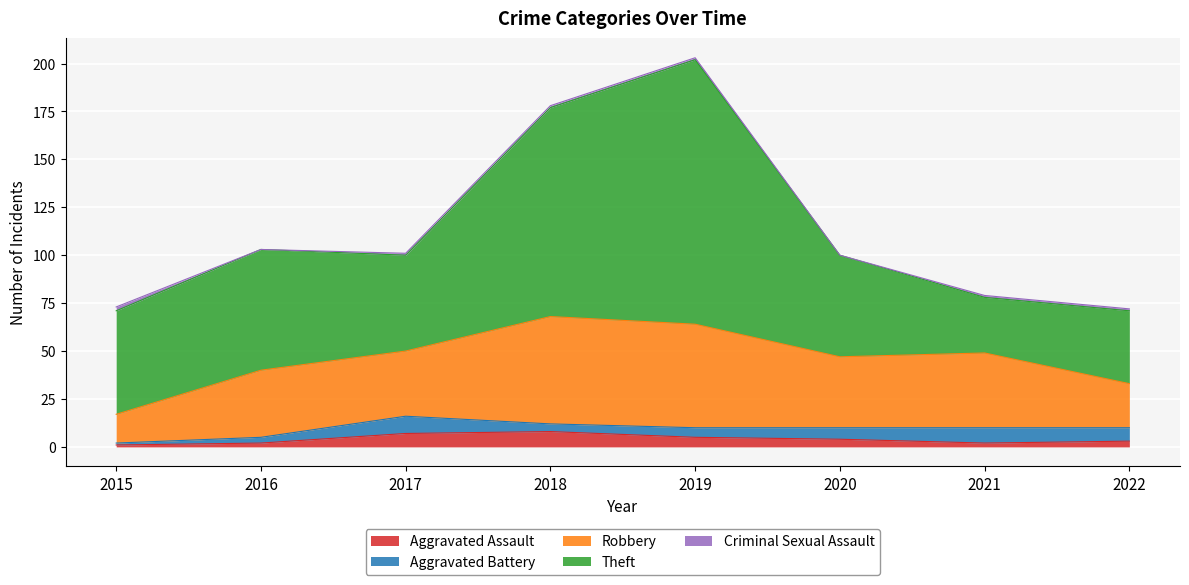

How many Aggravated Assault values are between 2 and 7?

6